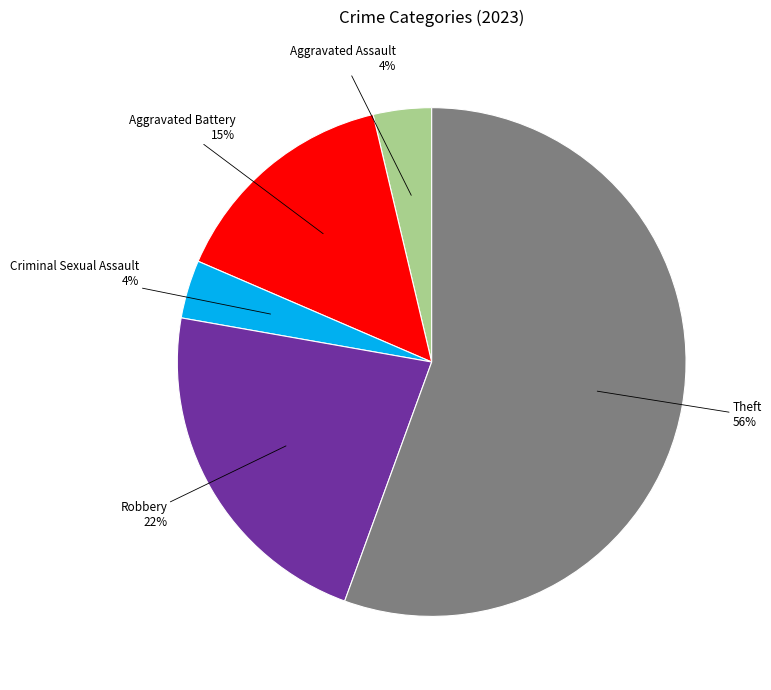

Is there any slice that represents more than half of the pie?

Yes